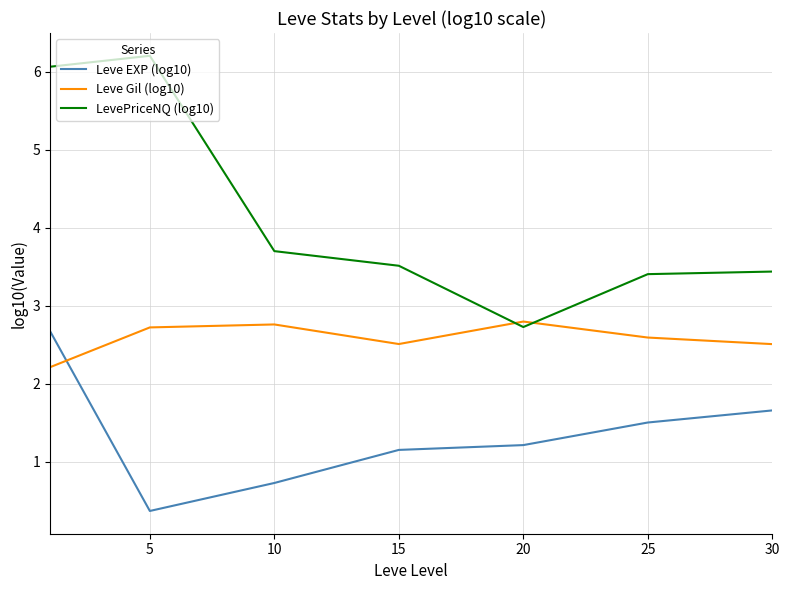

In LevePriceNQ (log10), how many points are higher than both neighbors (excluding endpoints)?

1